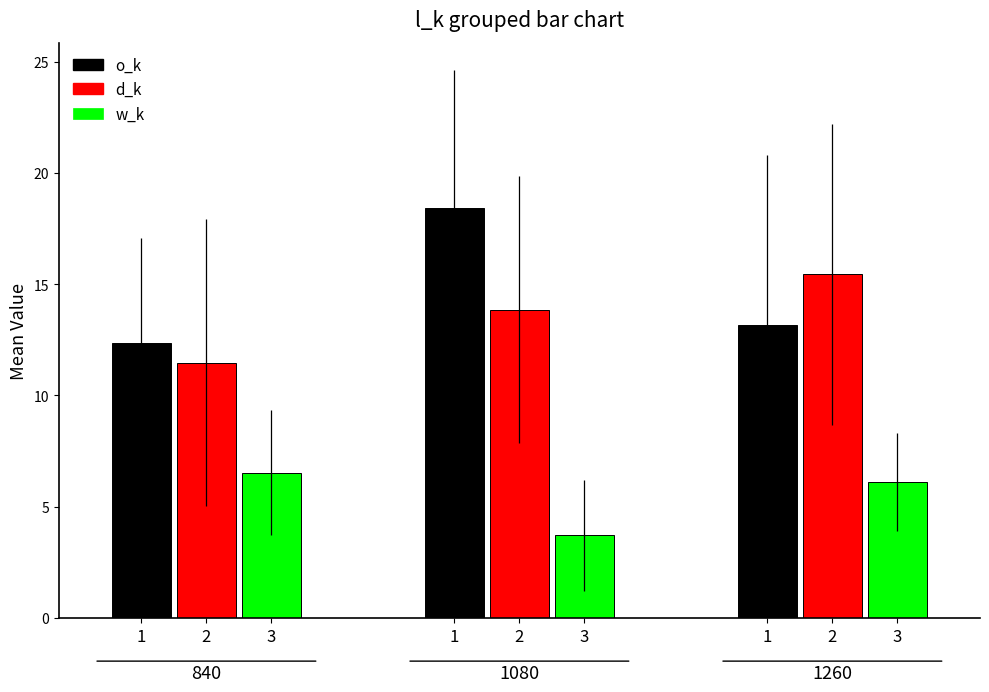

At which label does o_k first exceed 14?

1